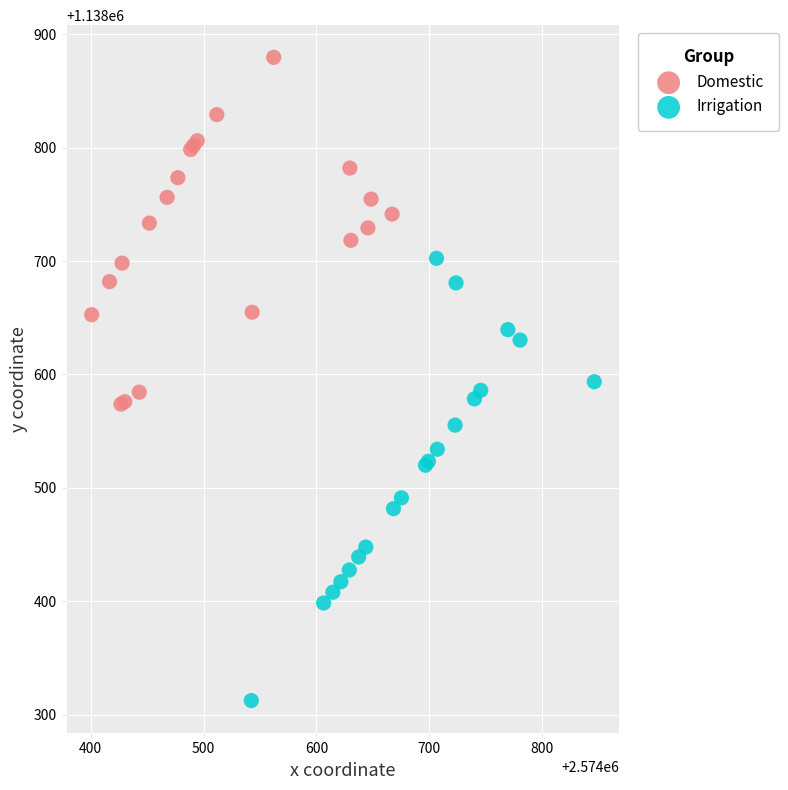

Which series has the largest Y range (max minus min)?

Irrigation